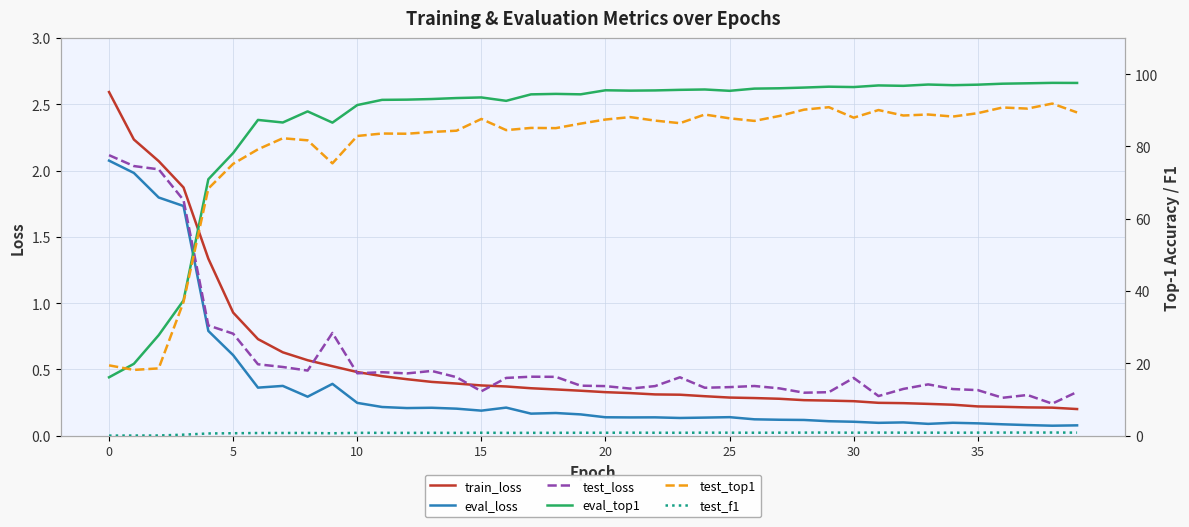

What is the label of the 32nd point from the right?

8